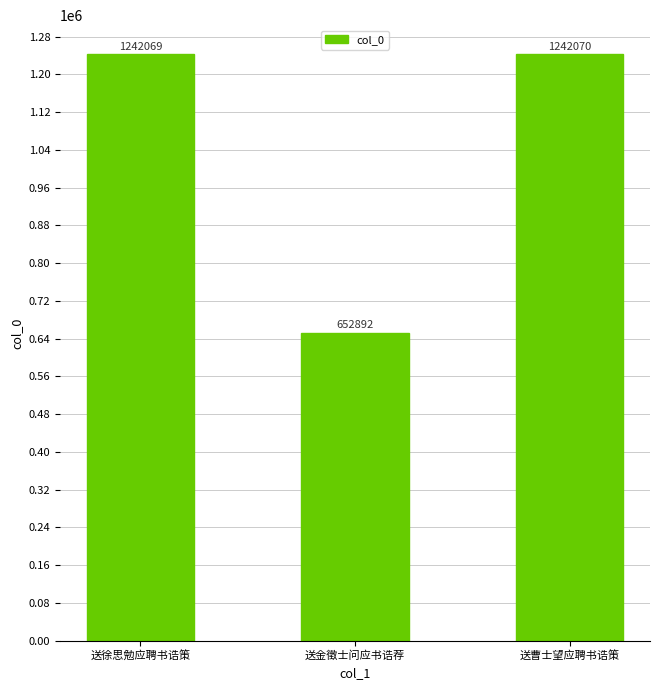

What is the ratio of the value at 送金徵士问应书诰荐 to the value at 送徐思勉应聘书诰策?

0.5